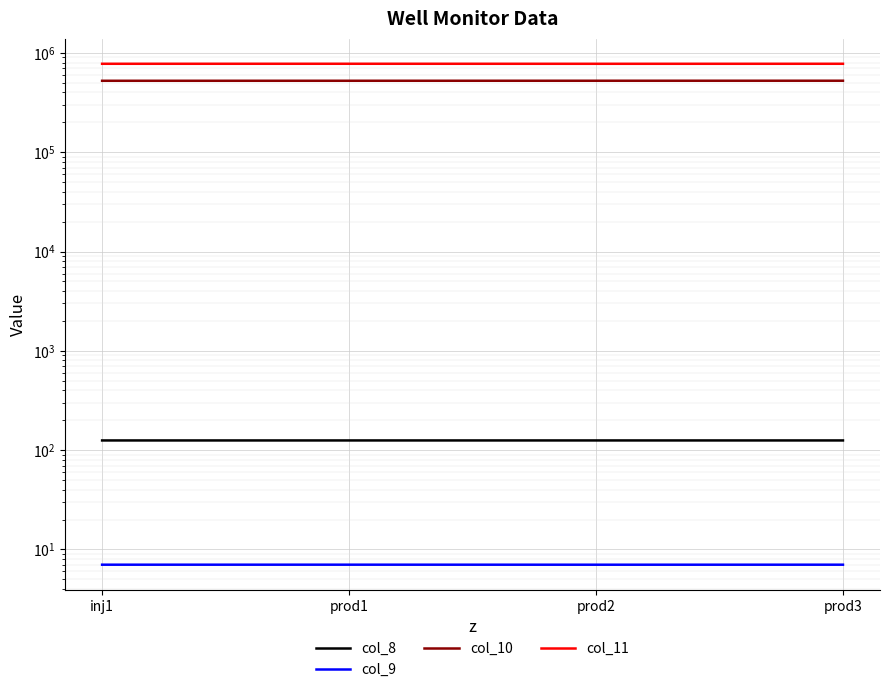

In col_11, how many points are lower than both neighbors (excluding endpoints)?

1